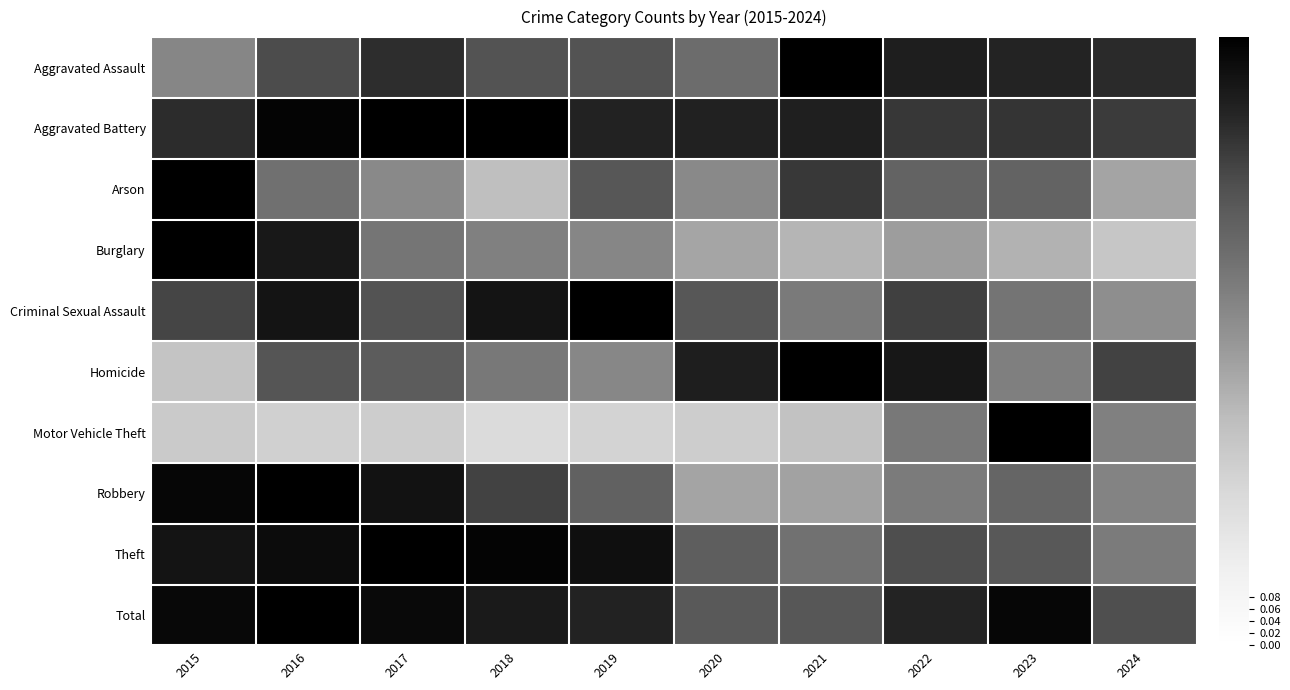

Which series has the largest range (max minus min)?

Motor Vehicle Theft